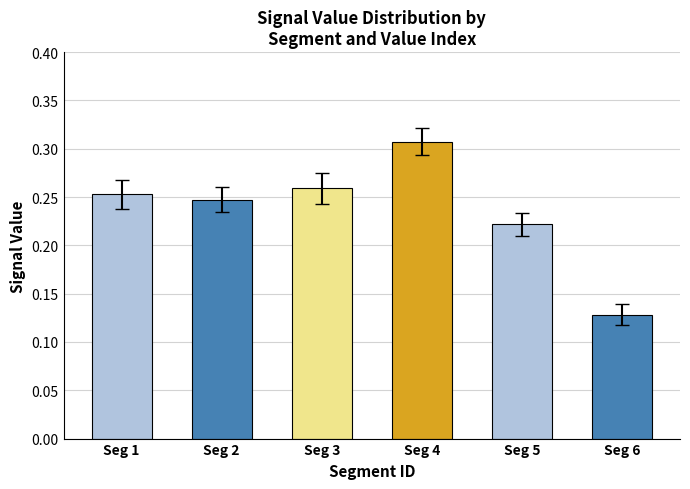

Between Seg 1 and Seg 6, which is larger?

Seg 1